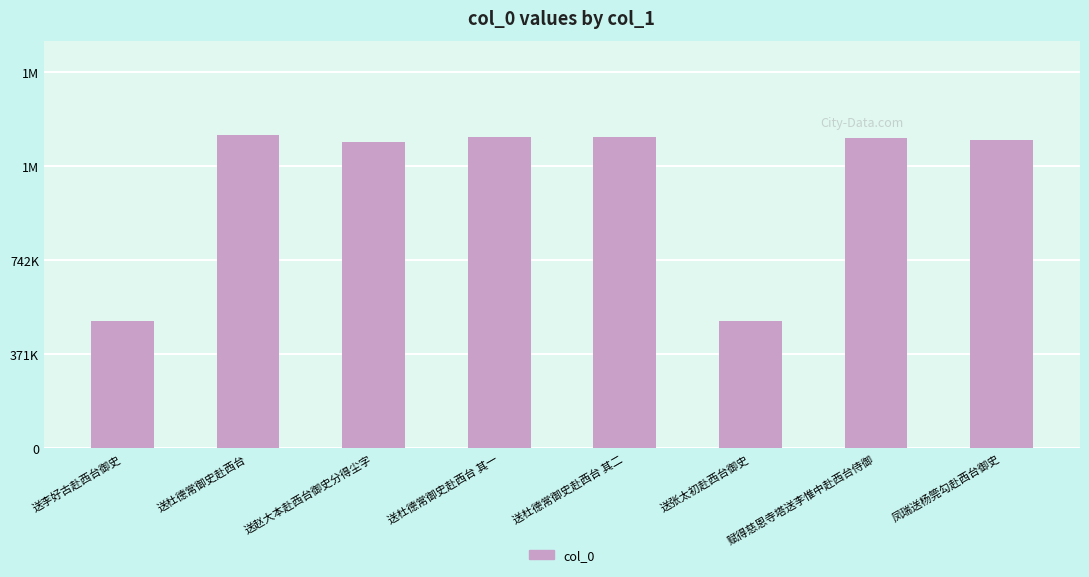

Approximately how many times larger is the value at 赋得慈恩寺塔送李惟中赴西台侍御 compared to 送杜德常御史赴西台 其一?

1.0